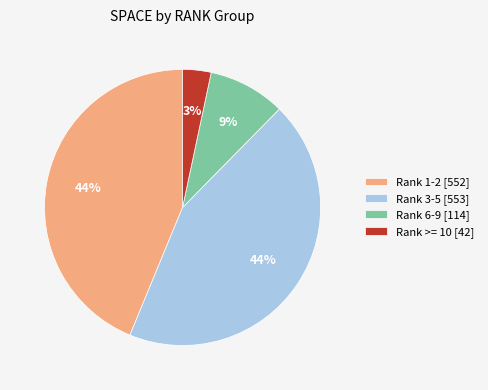

True or false: Rank 6-9 [114] accounts for 9% of the total.

True